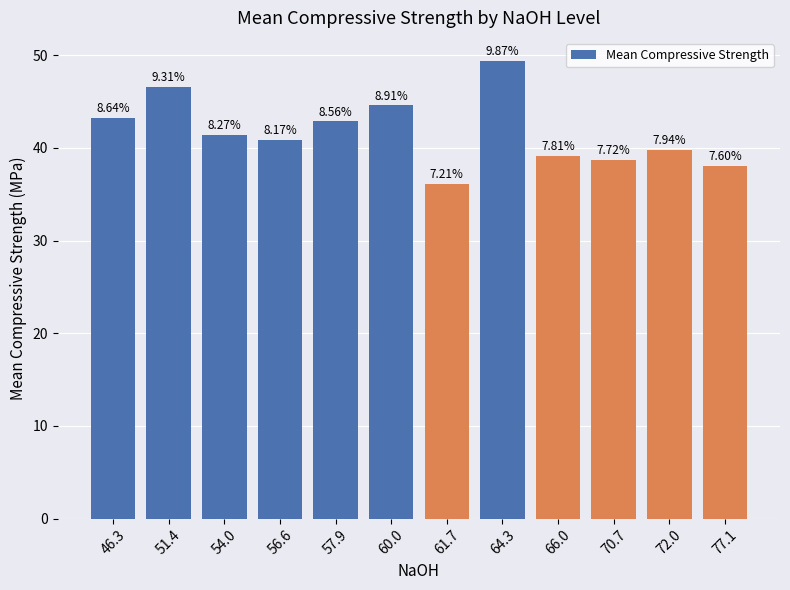

How many bars are there in total?

12